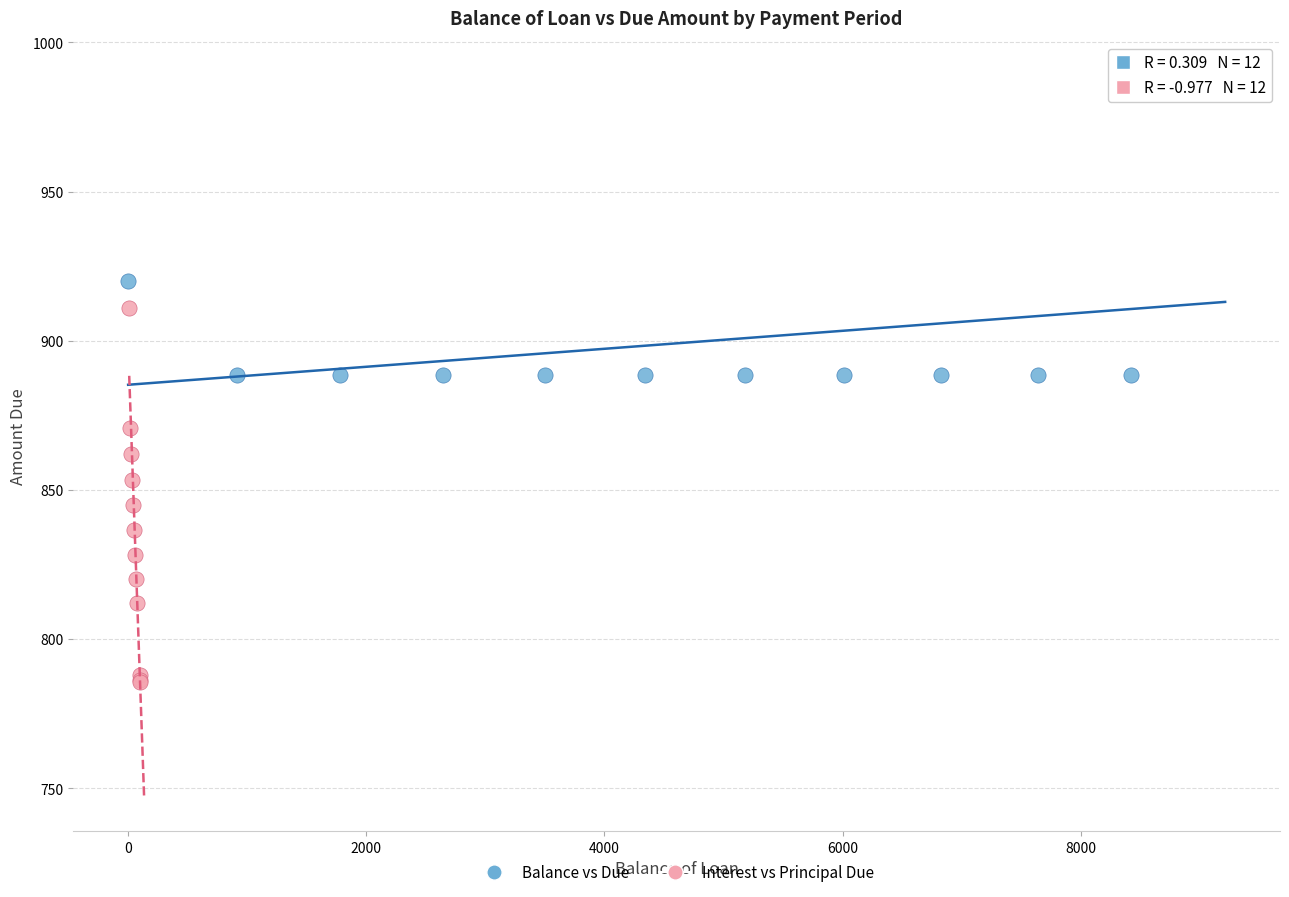

Which series contains the highest Y value?

Balance vs Due